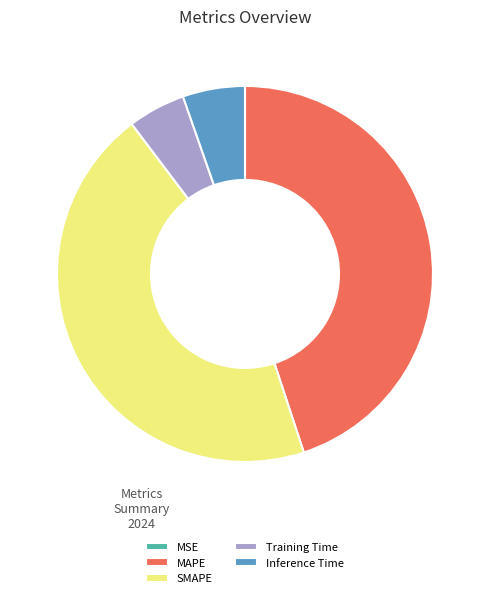

True or false: SMAPE accounts for 39% of the total.

False